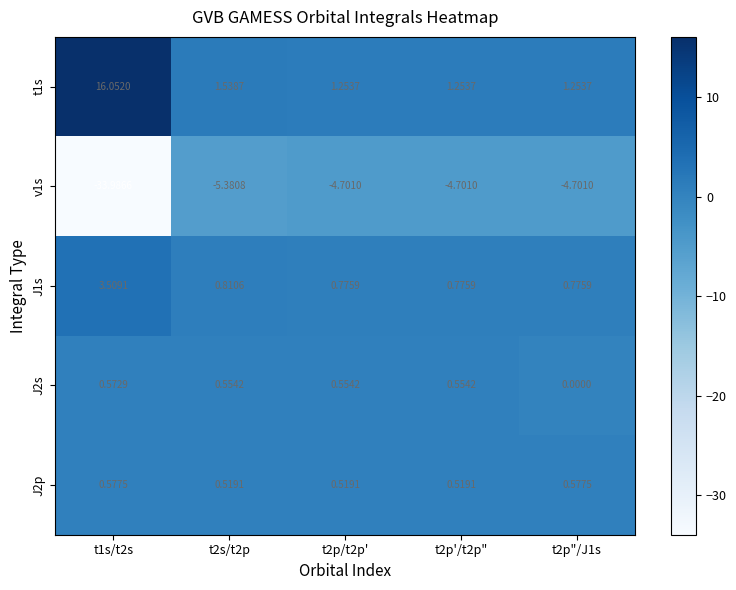

Which label corresponds to the largest value in the chart?

t1s/t2s